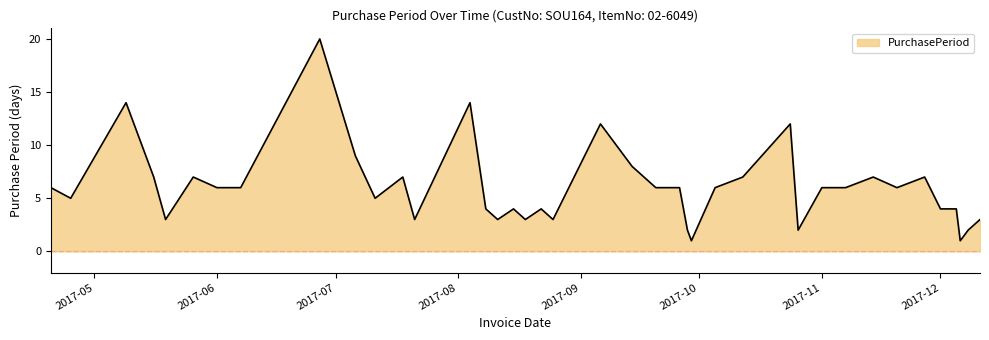

Reading right to left, transcribe all the data shown in this chart.

3	2	1	4	4	7	6	7	6	6	2	12	7	6	1	2	6	6	8	12	3	4	3	4	3	4	14	3	7	5	9	20	6	6	7	3	7	14	5	6